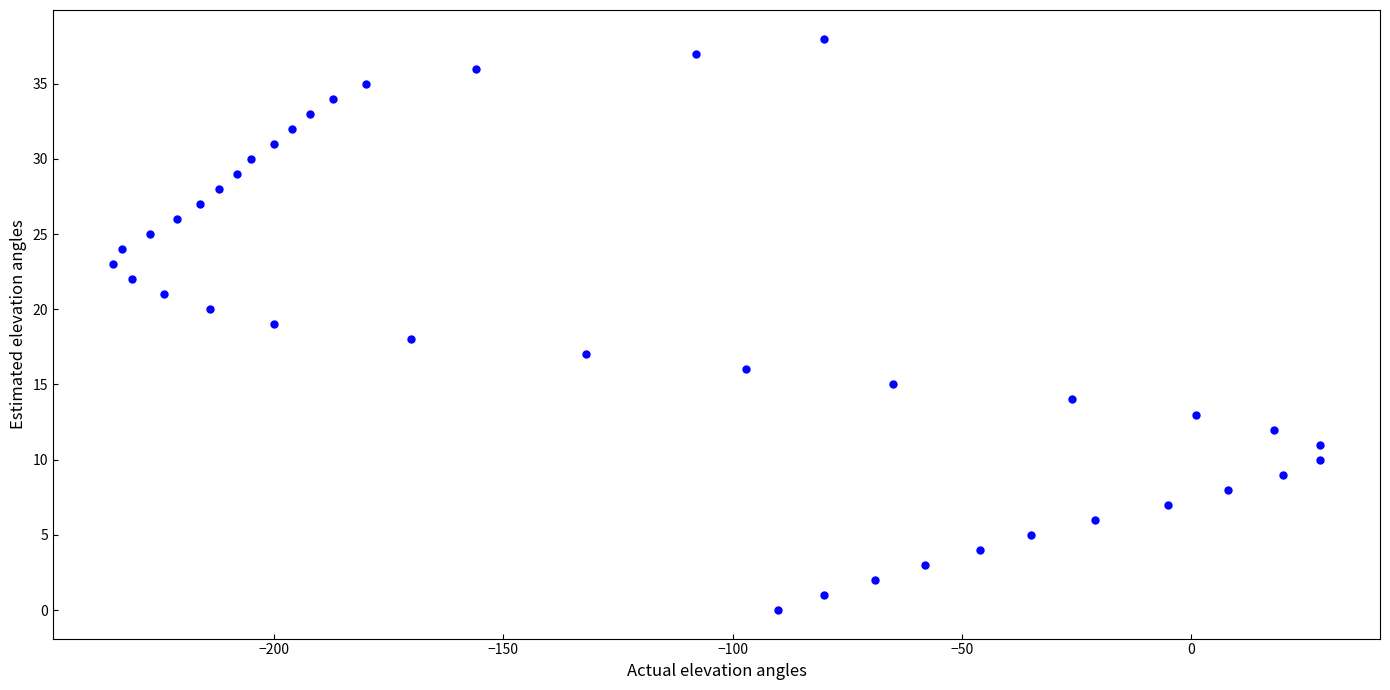

What is the range of Y values (max minus min)?

38